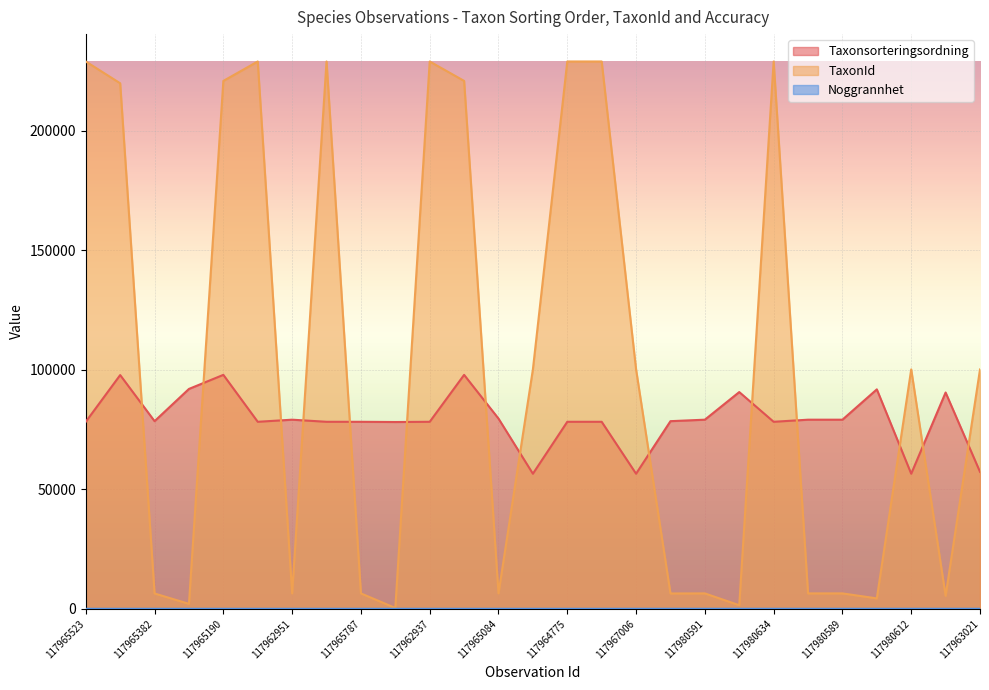

How many values in the Taxonsorteringsordning series exceed 78484?

12